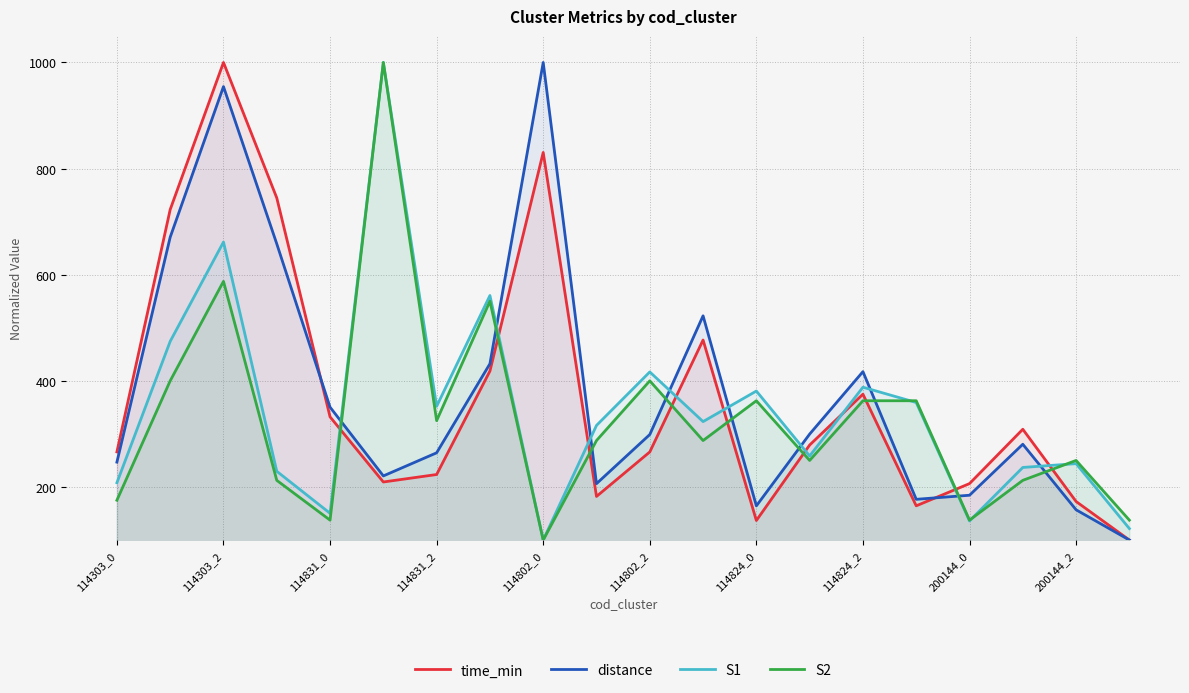

What is the spread (max minus min) of values at 200144_2?

93.0